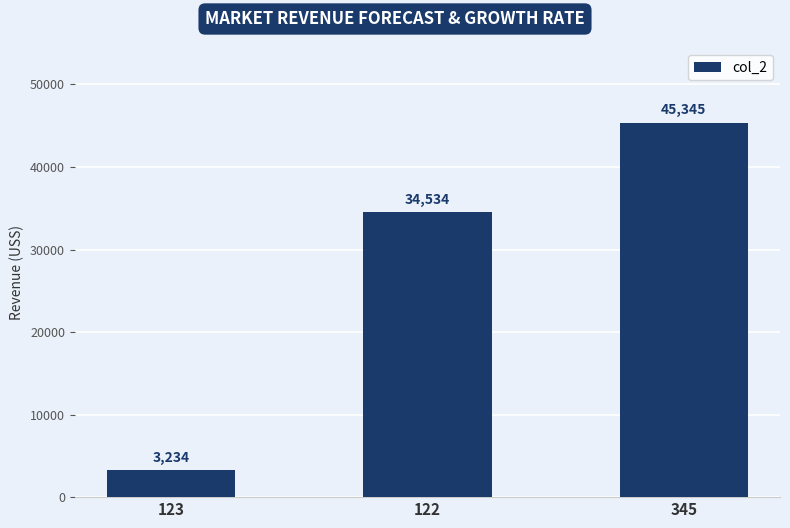

At which category does the chart reach its minimum across all series?

123